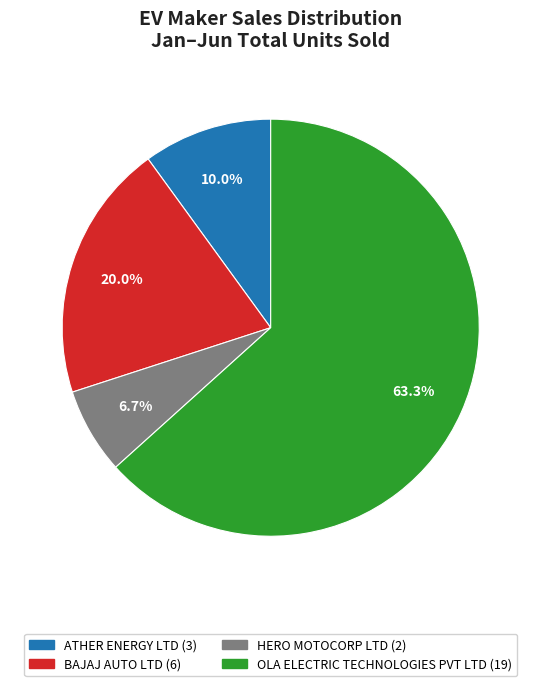

Which slice represents more than half of the pie?

OLA ELECTRIC TECHNOLOGIES PVT LTD